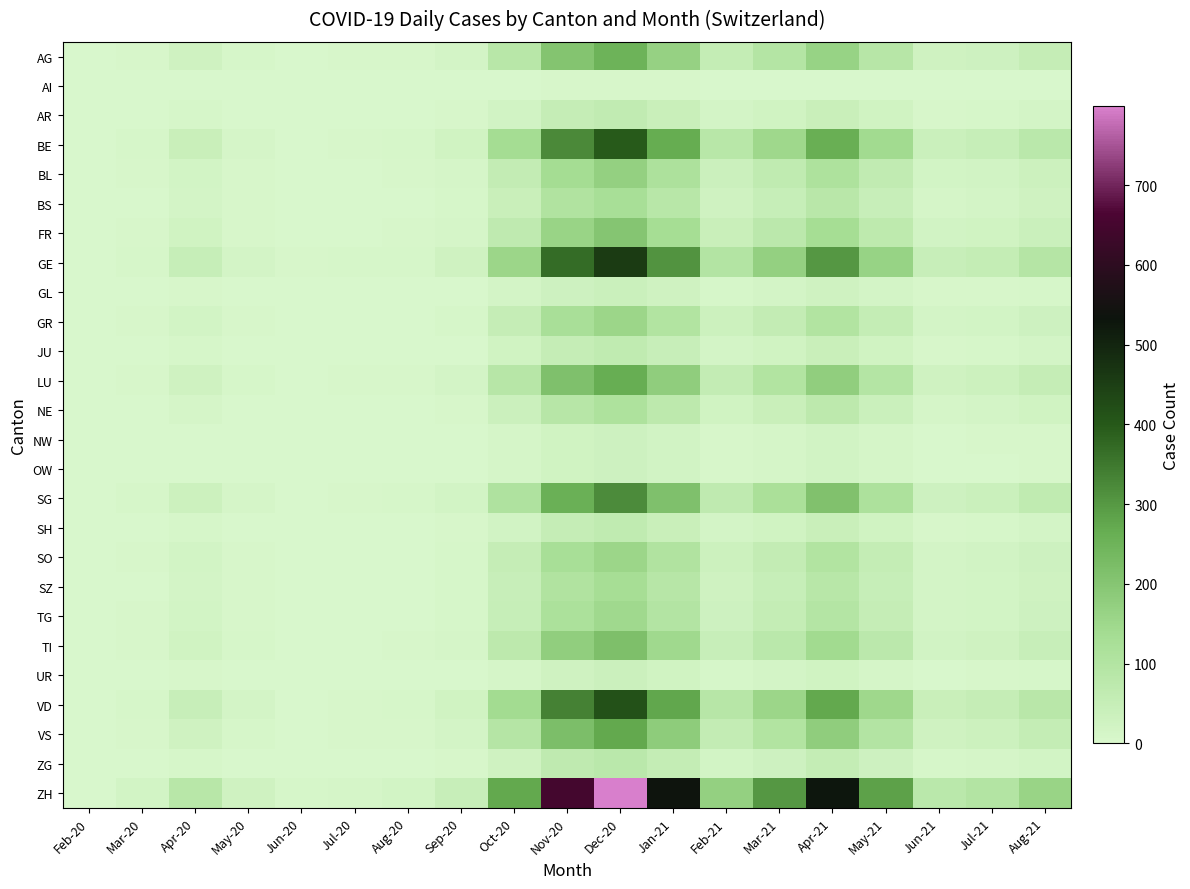

List the series in order of their peak value, lowest first.

AI, OW, NW, UR, GL, AR, SH, JU, ZG, NE, BS, SZ, TG, GR, SO, BL, FR, TI, AG, LU, VS, SG, BE, VD, GE, ZH